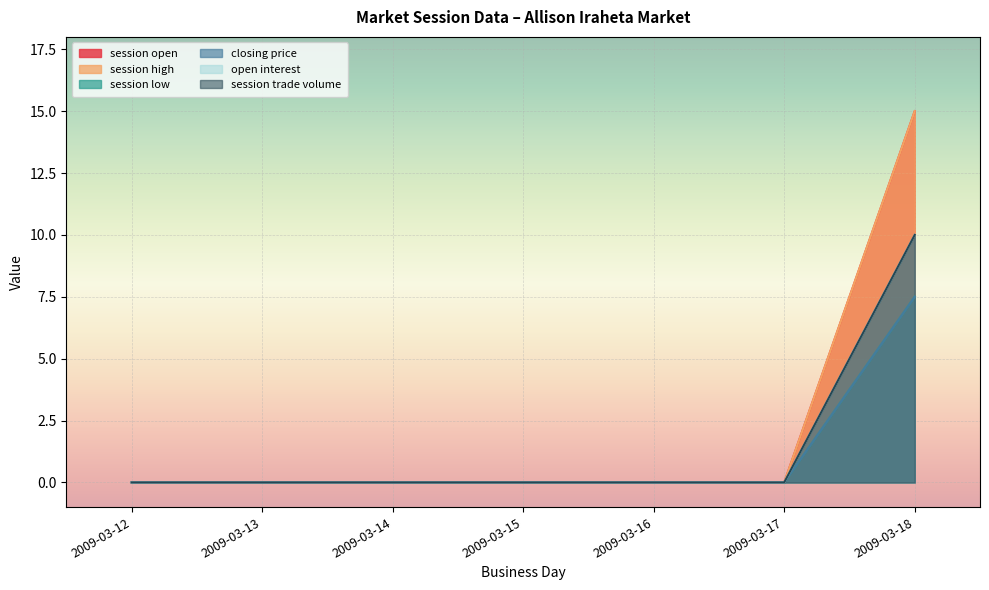

True or false: session low has more than 0 interior local peaks.

False